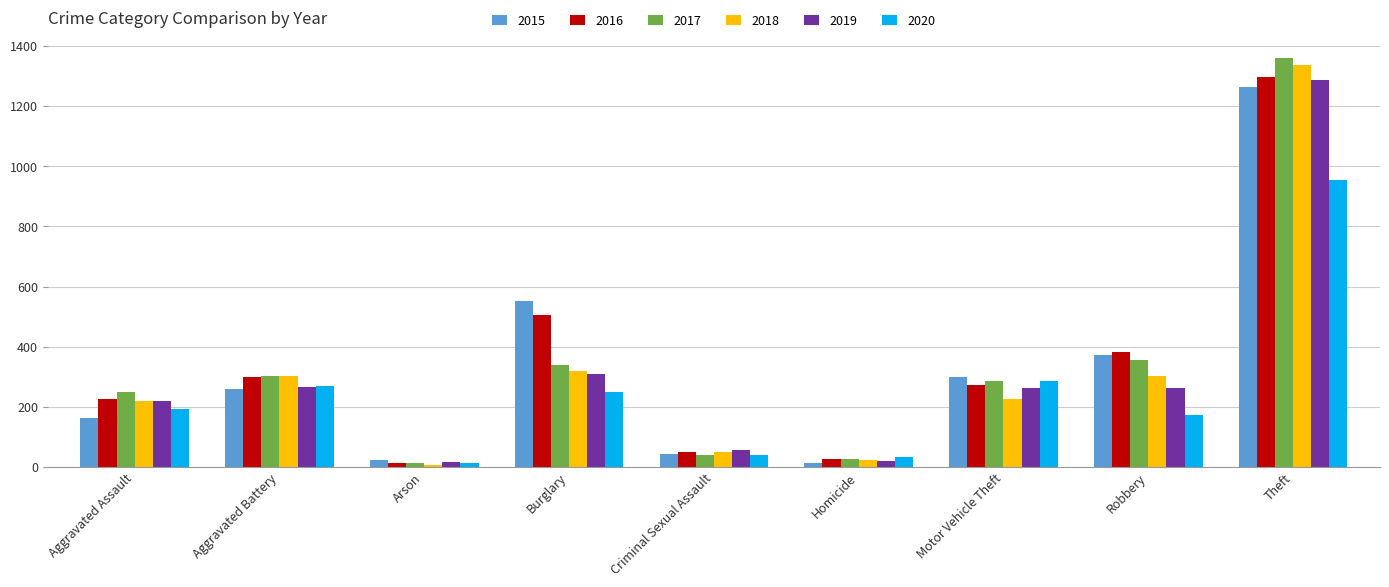

What is the value of the 2020 bar at the 8th from the left?

174